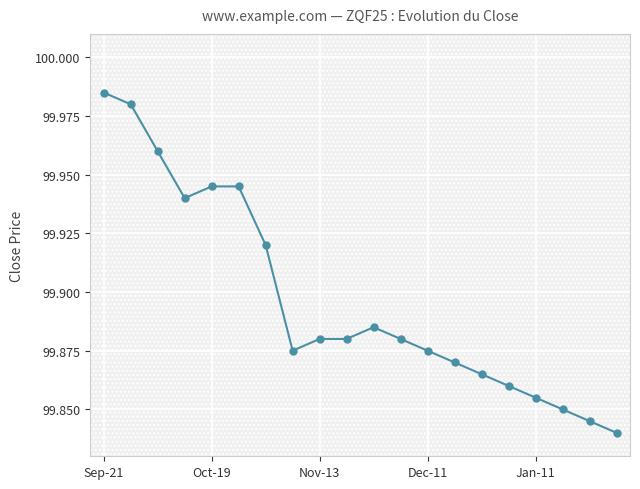

What is the average value?

99.9